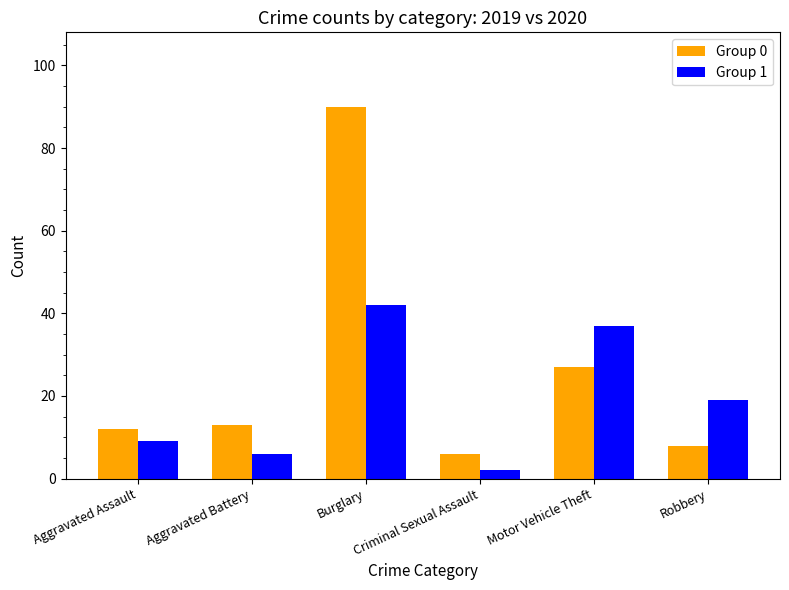

At which category is the sum across all series the highest?

Burglary